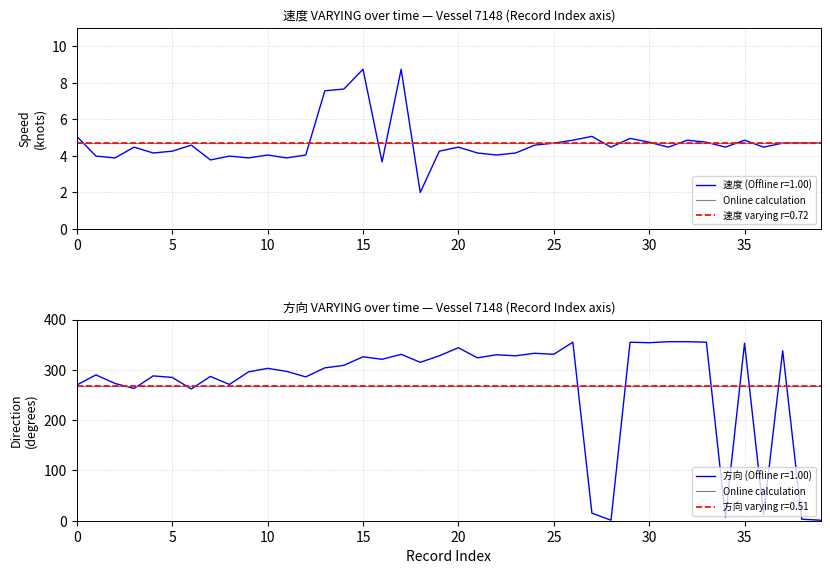

Is it true that 方向 varying r=0.51 equals 268.9 at 35?

True